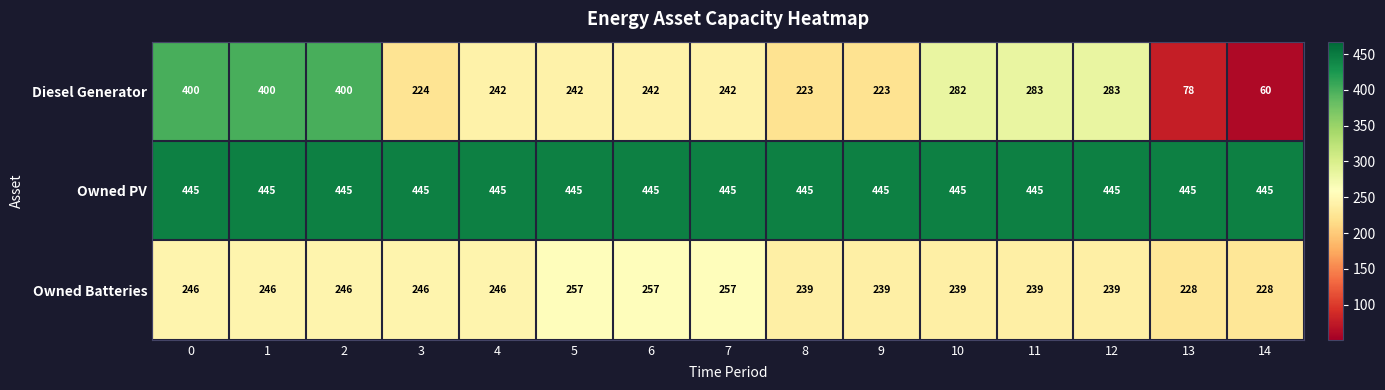

What is the spread (max minus min) of values at 14?

385